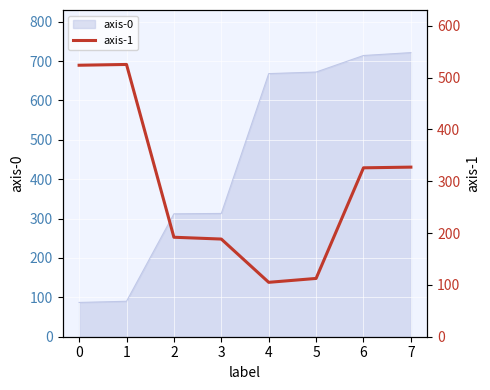

The value of axis-0 at 6 is 714.0. True or false?

True